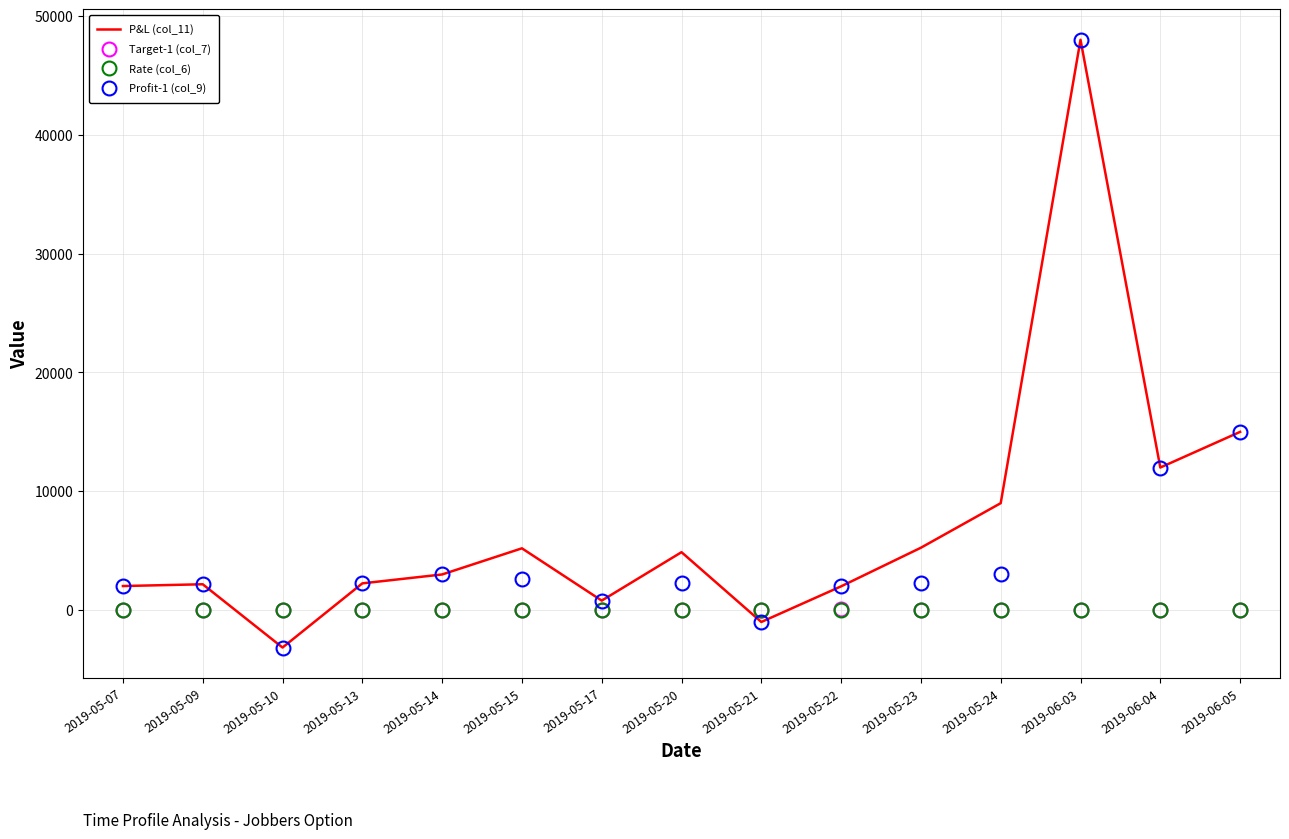

The value of Profit-1 (col_9) at 2019-05-10 is -5462.2. True or false?

False